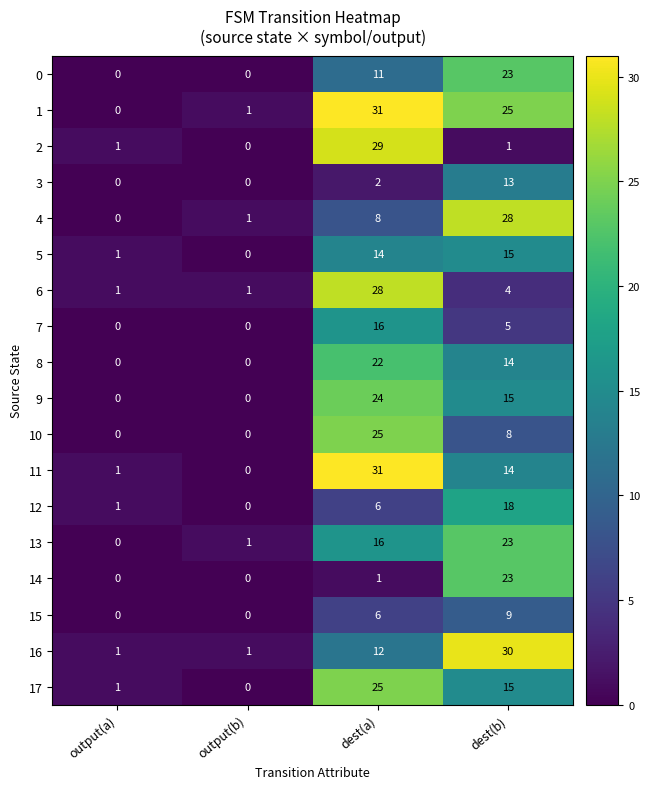

Which series changed the most between output(b) and dest(b)?

16